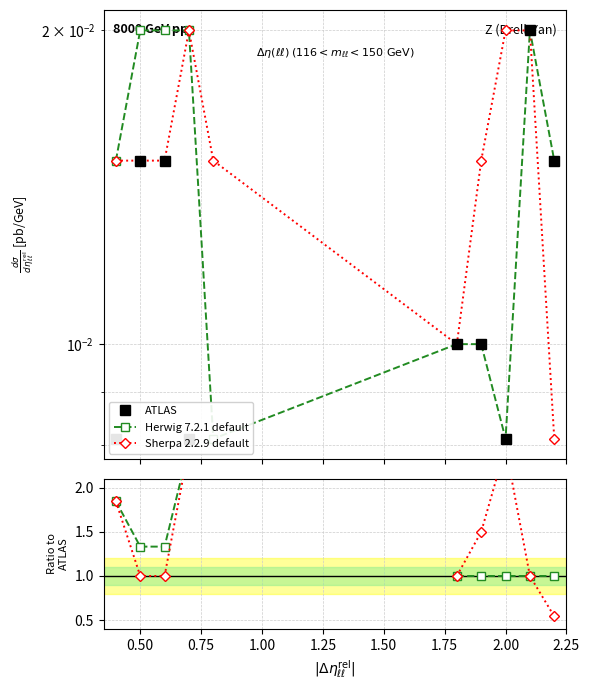

True or false: ATLAS and Sherpa 2.2.9 default intersect in this chart.

False